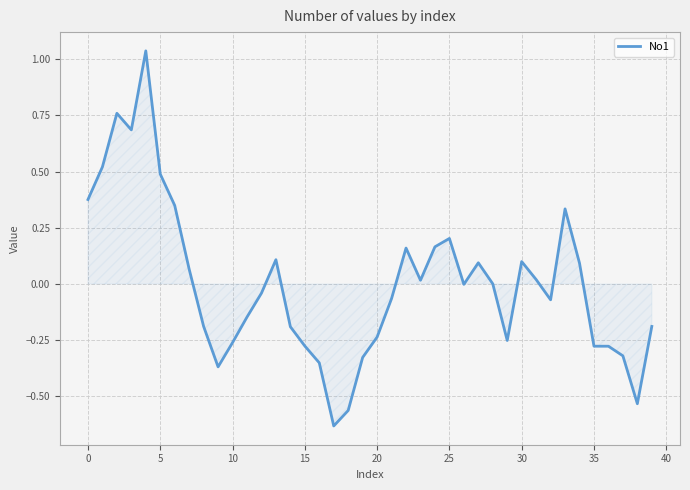

How many distinct data groups are displayed?

1